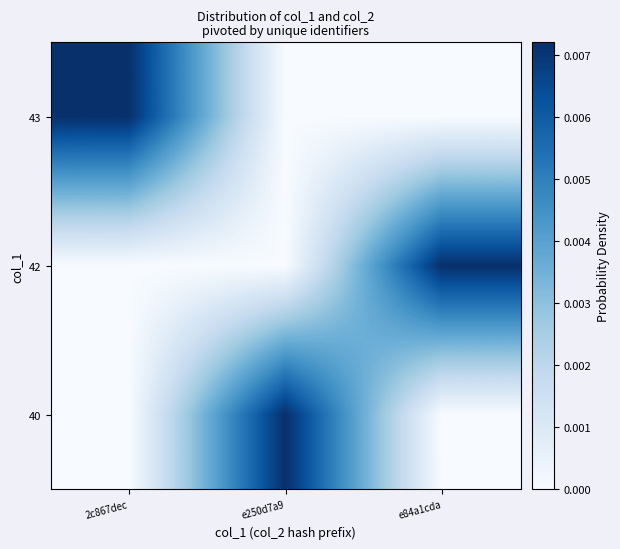

At how many categories does at least one series exceed 0?

3